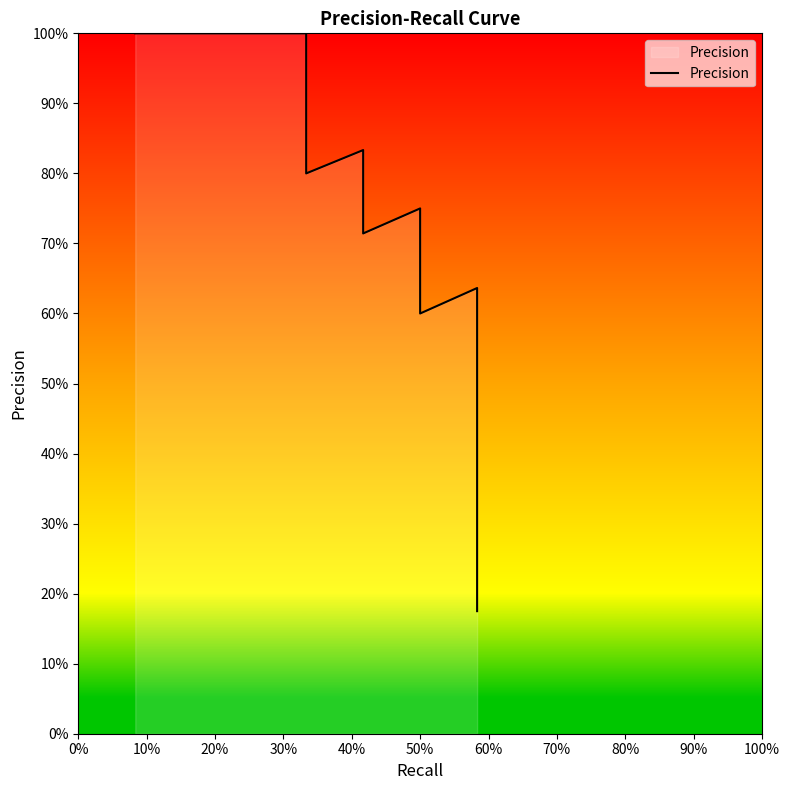

What is the label of the 5th point from the left?

40%